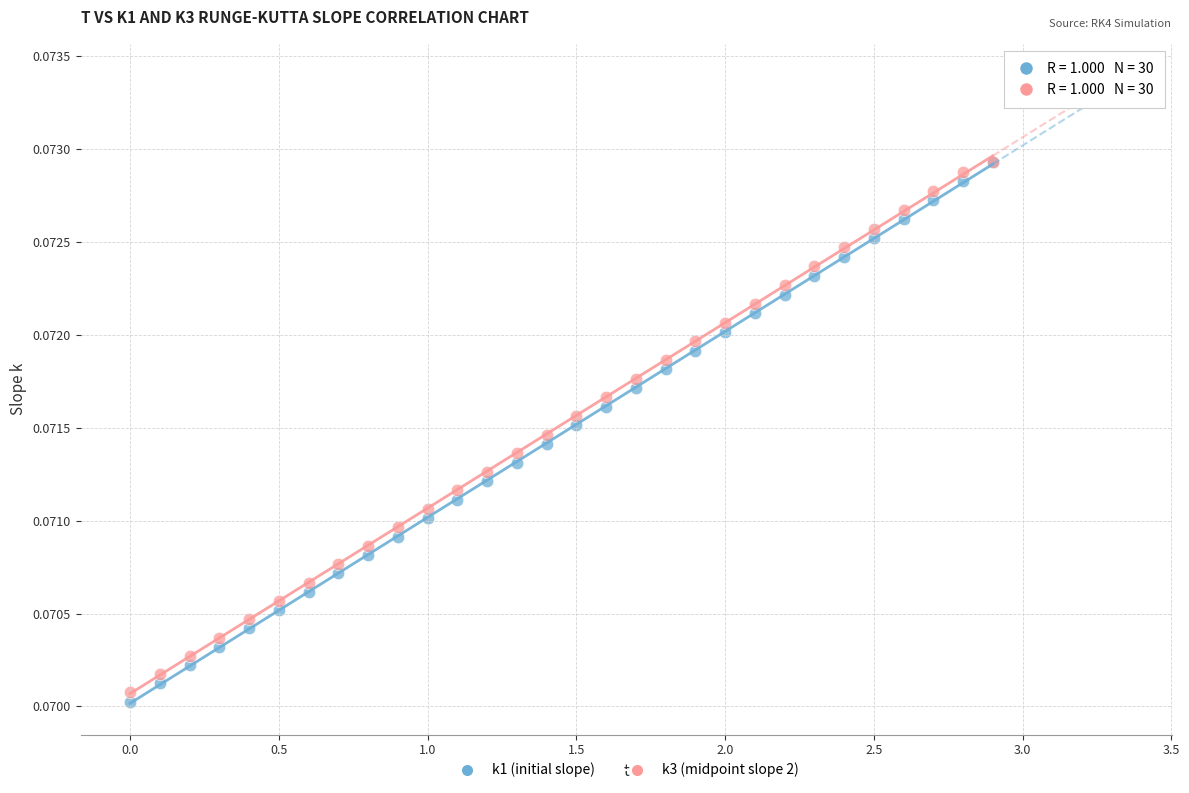

What are all the series names shown in the legend?

k1 (initial slope), k3 (midpoint slope 2)